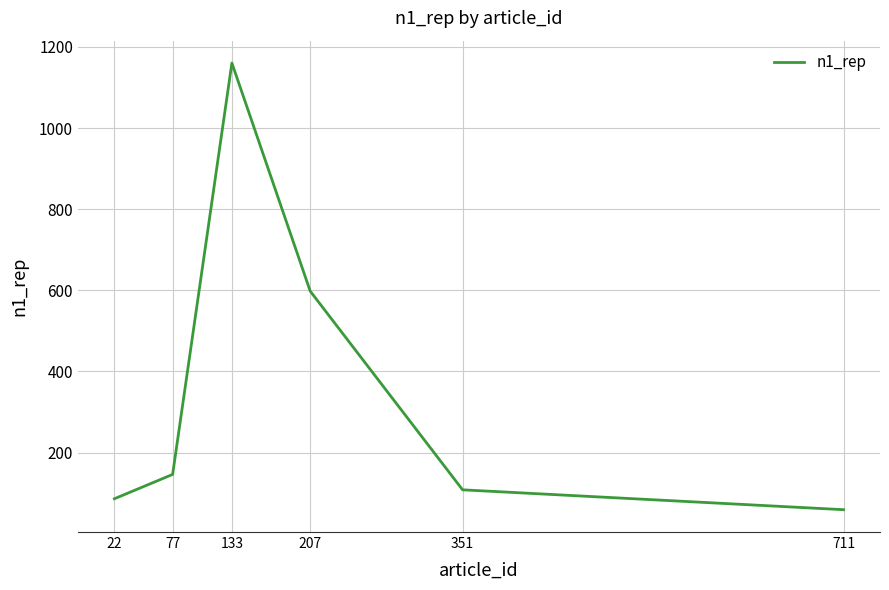

What is the difference between the second highest and minimum values?

539.0